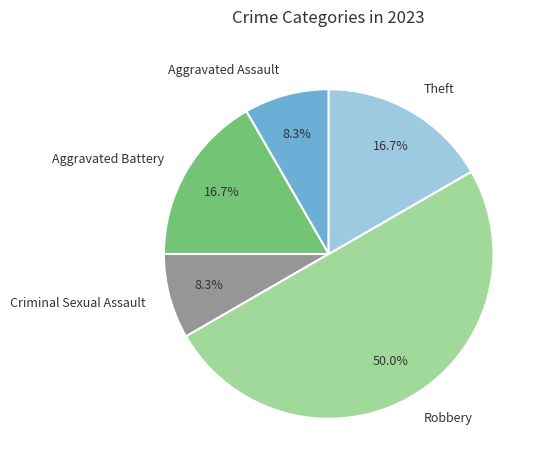

Is Aggravated Assault the majority of the pie?

No